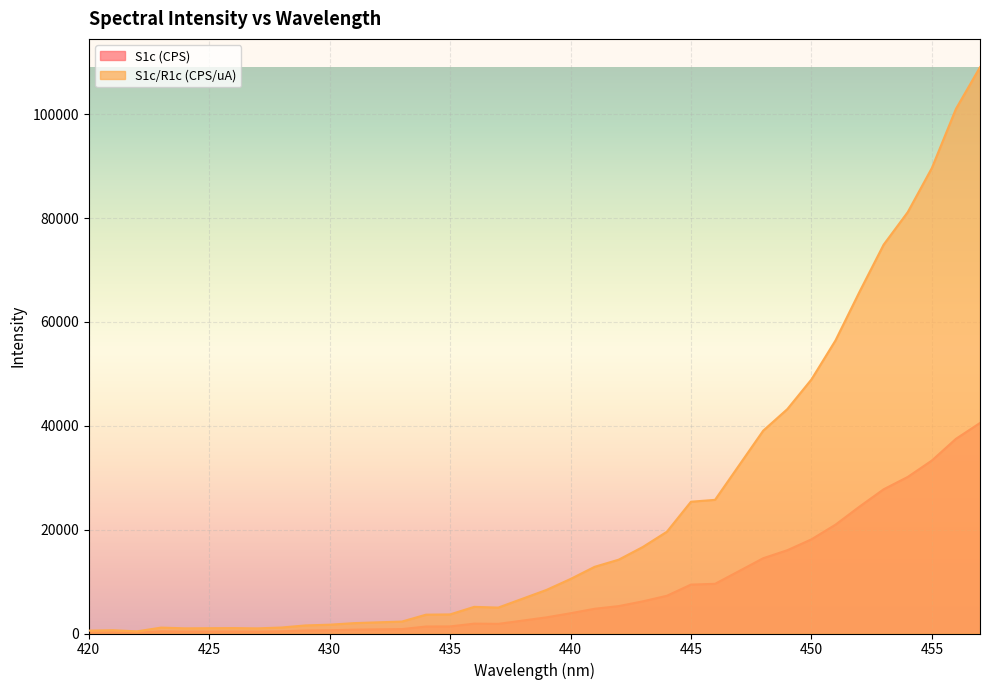

In S1c/R1c (CPS/uA), how many points are lower than both neighbors (excluding endpoints)?

4